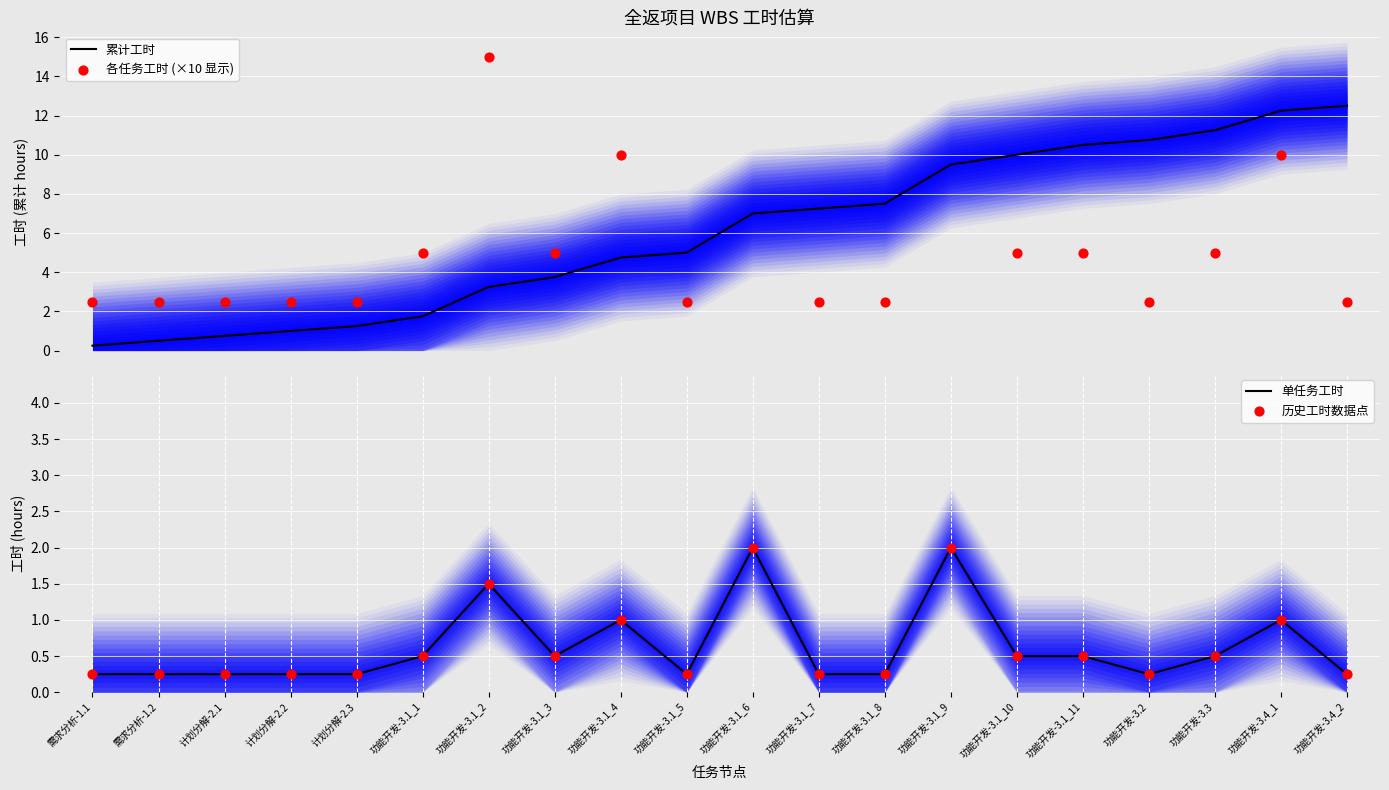

Which series reaches the maximum Y coordinate?

各任务工时 (×10 显示)